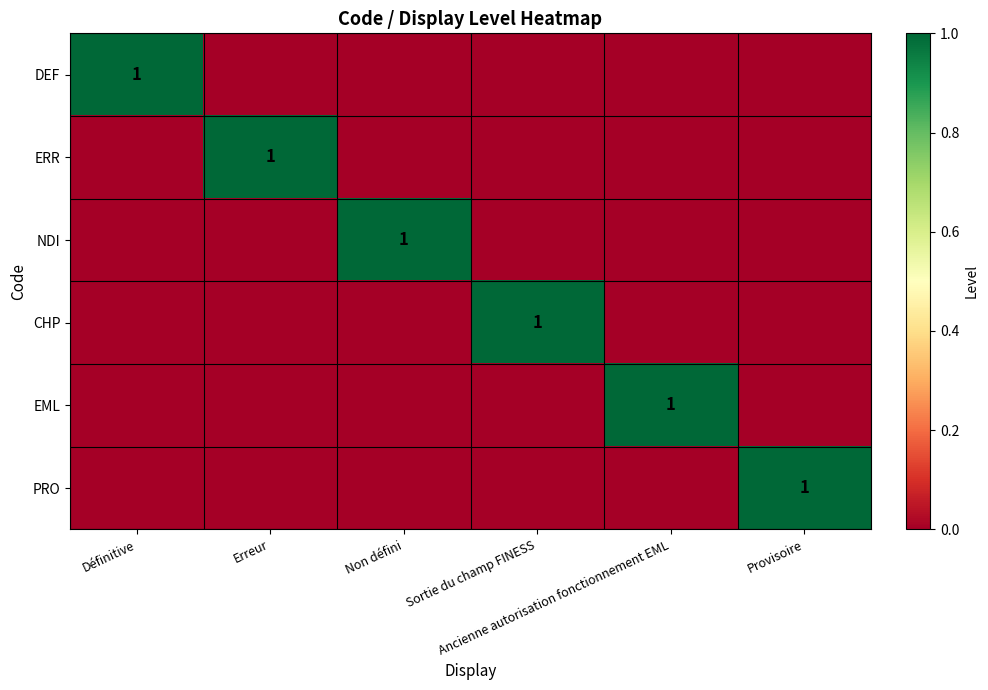

At how many categories does at least one series exceed 0?

6